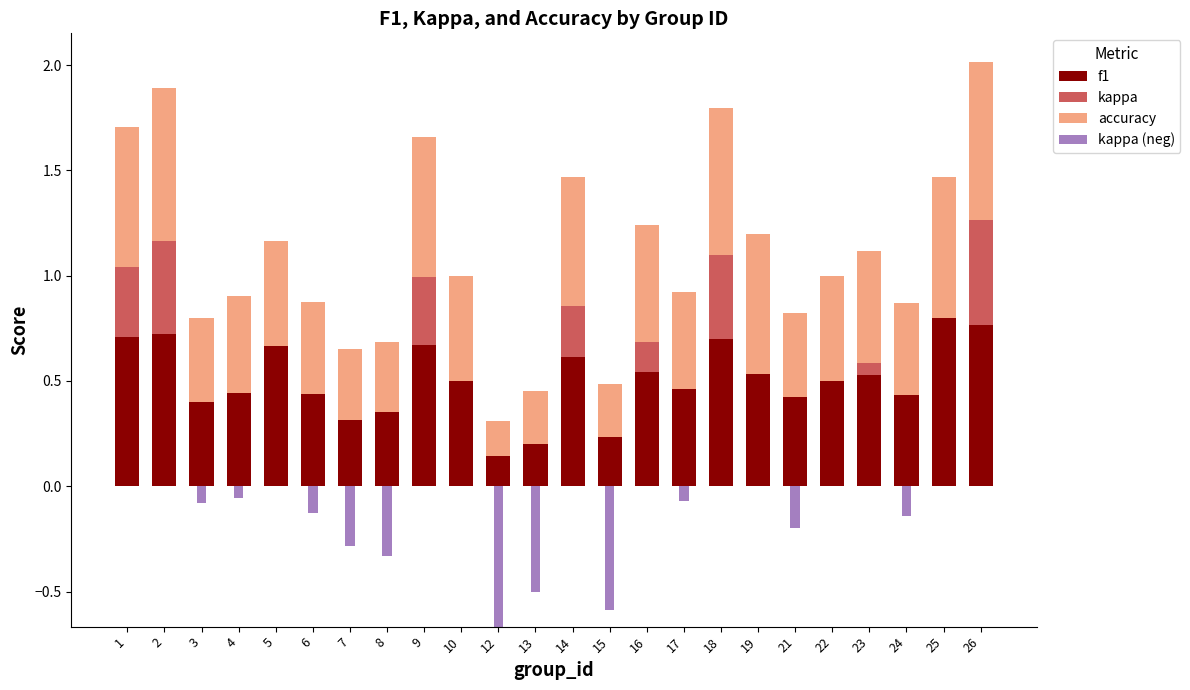

The accuracy series shows 0.7 at 16. True or false?

False